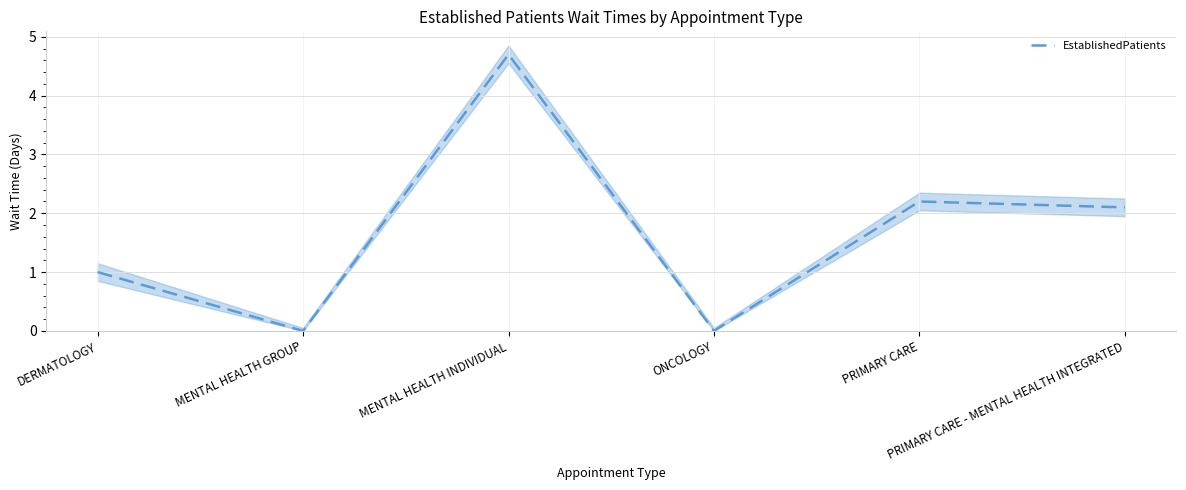

What position from the right is ONCOLOGY?

3